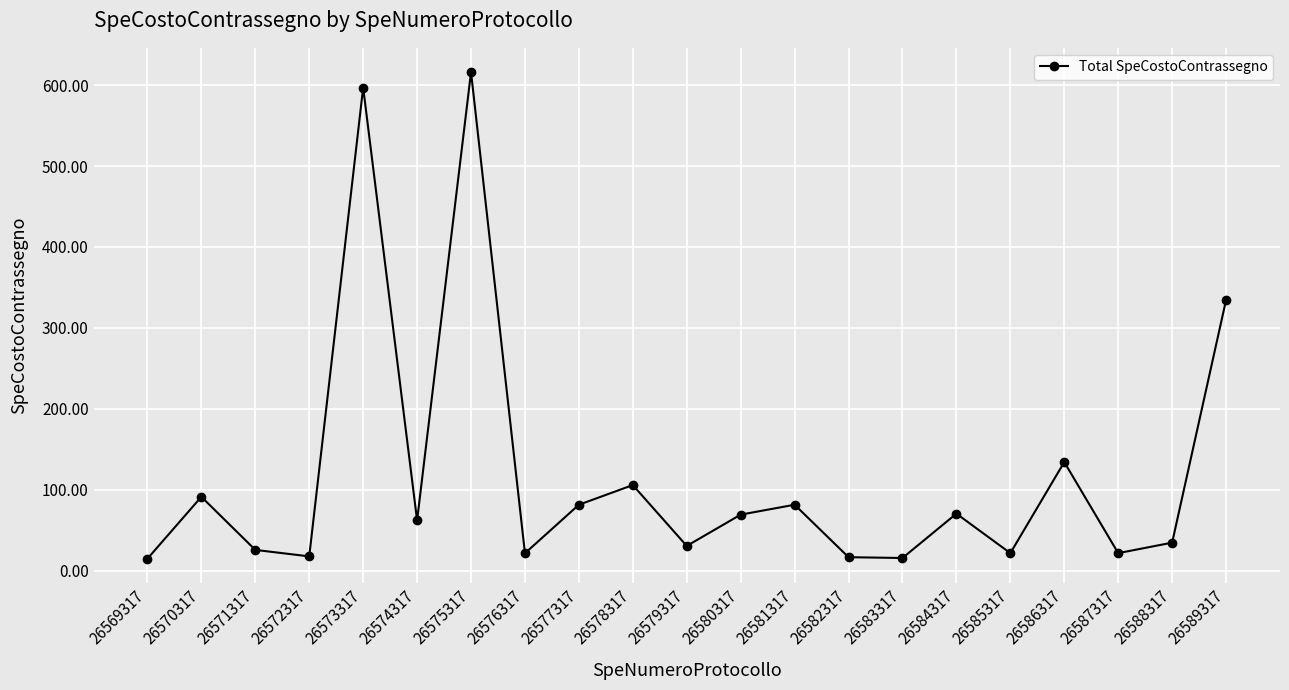

True or false: there are more than 0 points higher than both neighbors.

True